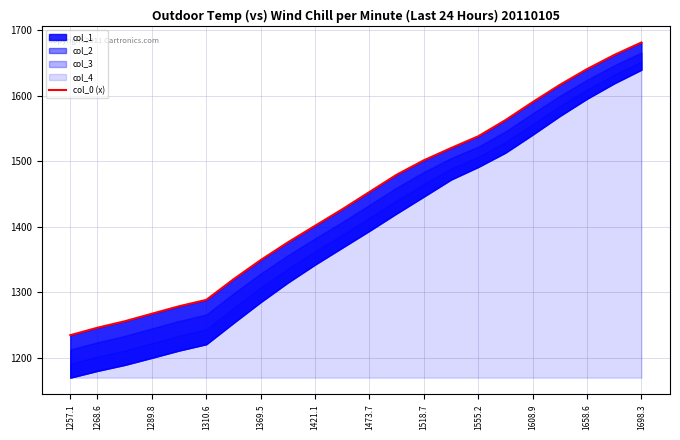

How many data points are less than 1452?

11